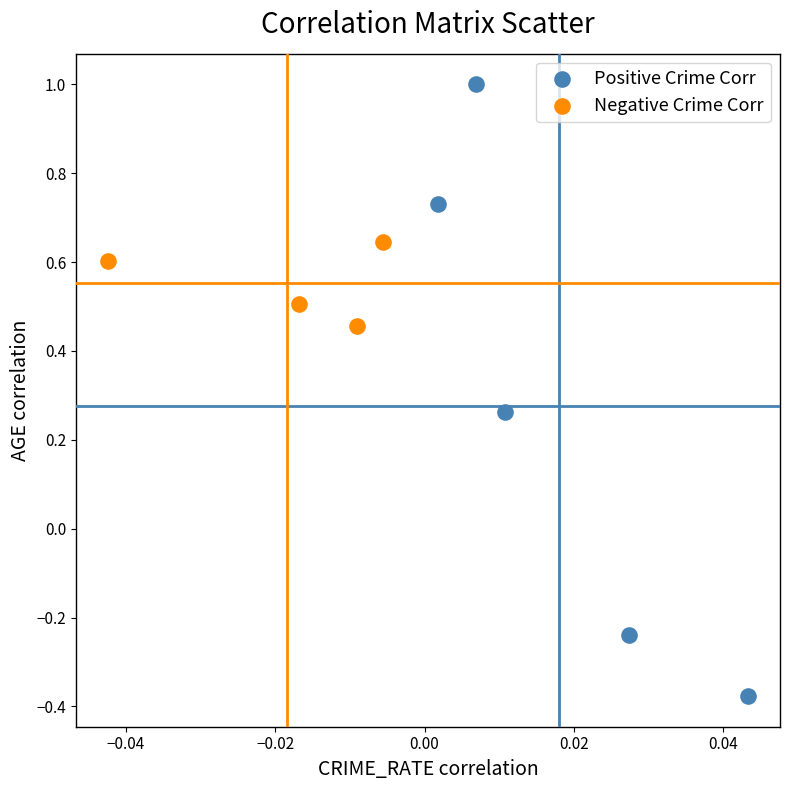

Which series reaches the maximum Y coordinate?

Positive Crime Corr